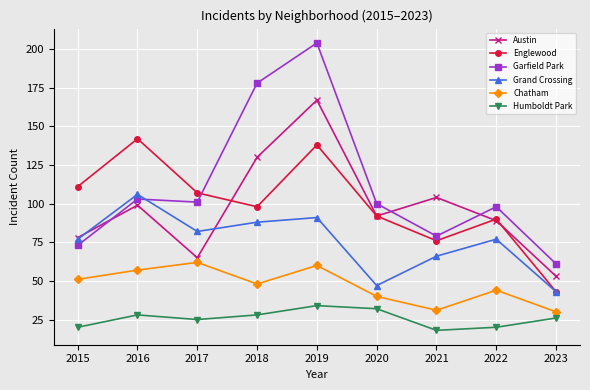

What is the difference between the maximum and minimum values in the Englewood series?

99